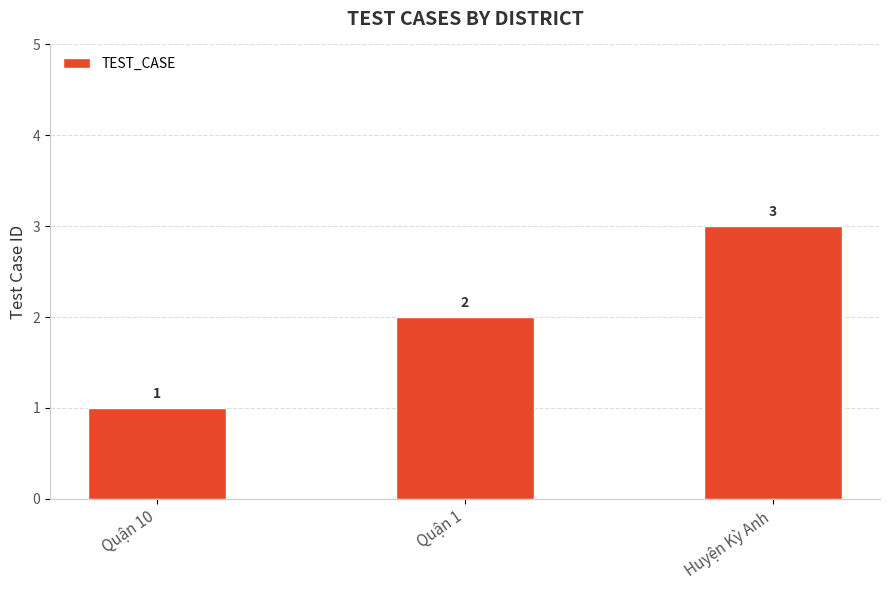

How many bars are there in total?

3